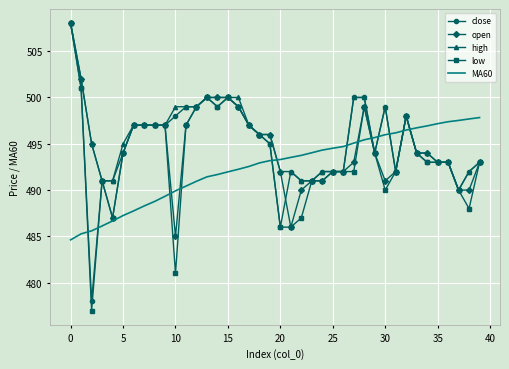

What is the greatest value displayed?

508.0